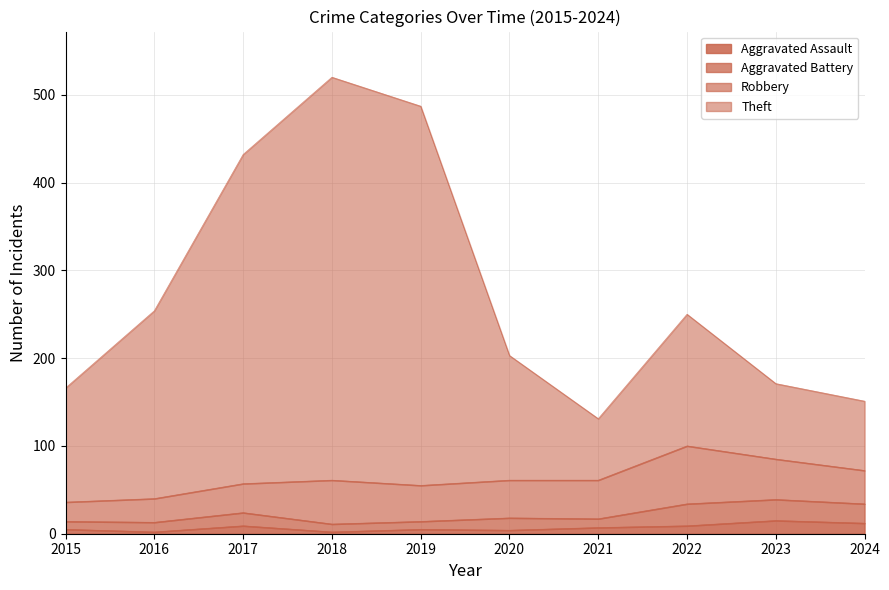

Count the number of categories in the chart.

10